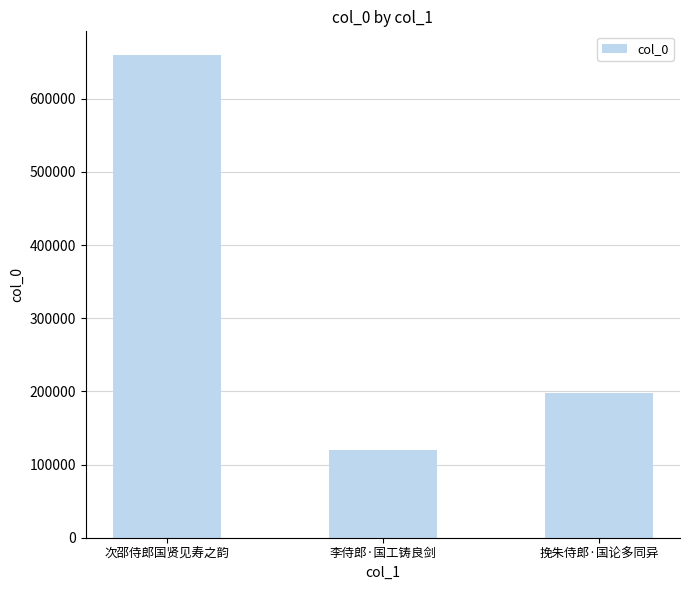

How many values are between 119641 and 659059?

3